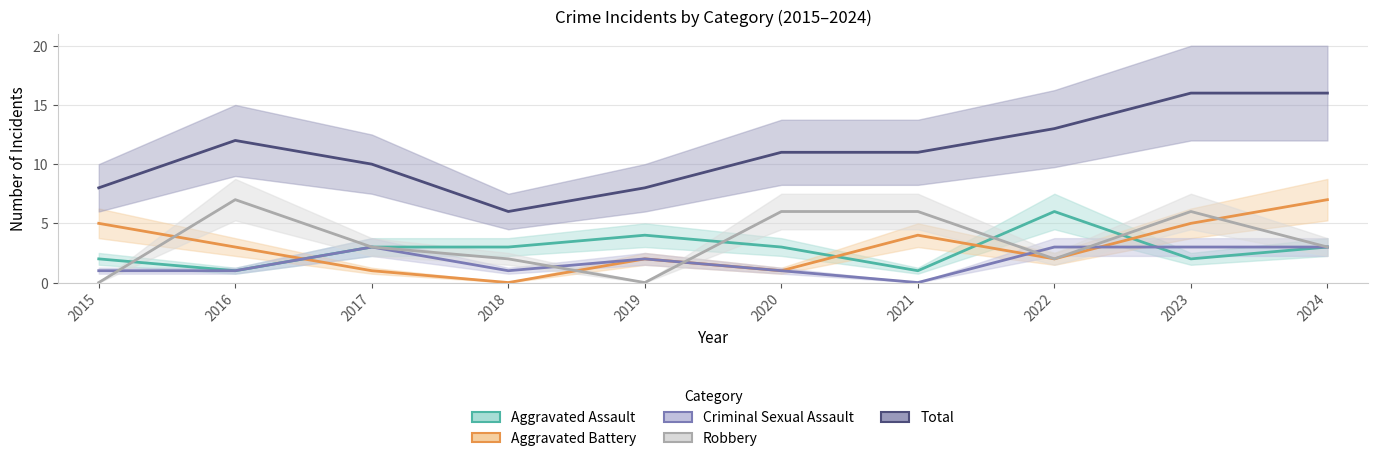

At which category is the sum across all series the highest?

2023